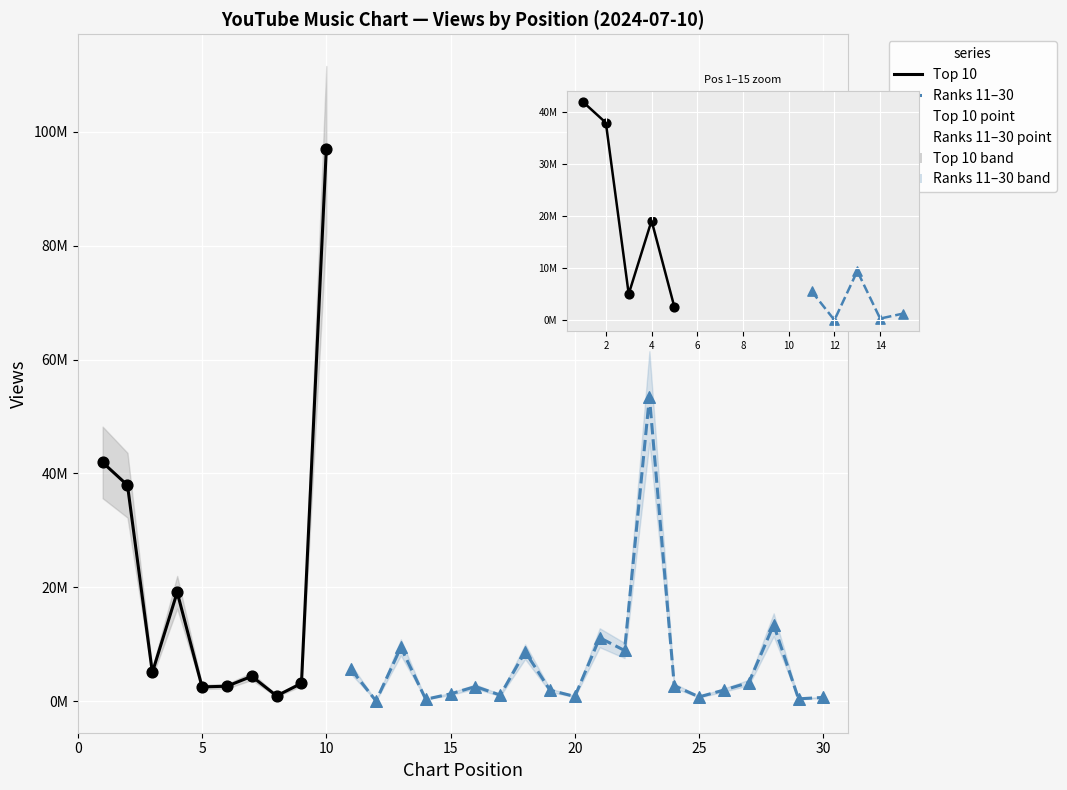

Which series contains the lowest Y value?

Ranks 11–30